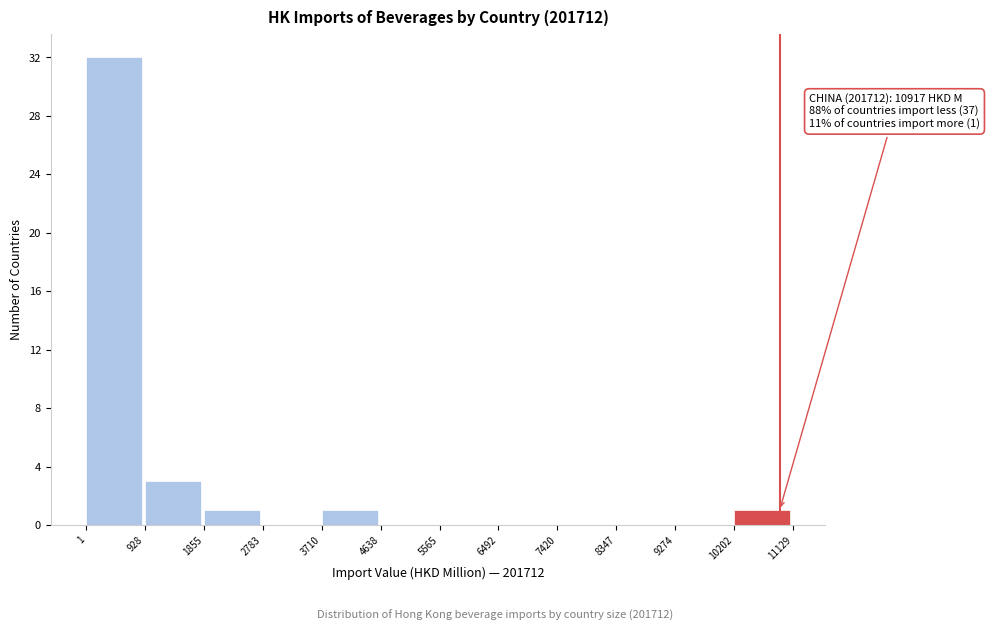

Over which range of the x-axis is the bar tallest?

1 to 928